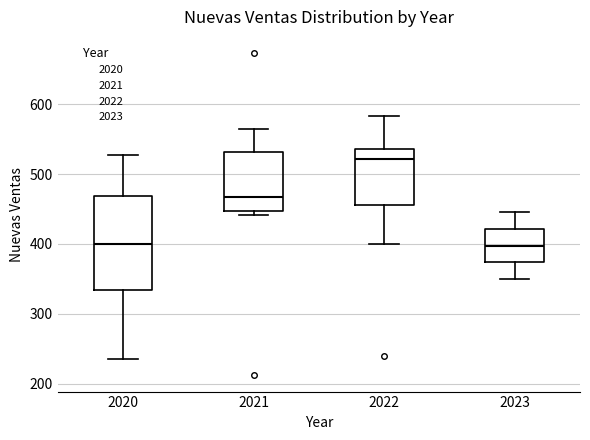

Reading left to right, read every box against the y-axis: the position of its median line, the range the box covers, and the ends of its whiskers. The values are not printed on the chart, so give them approximately, as read against the axis.

2020: median 400, box 330 to 470, whiskers 240 to 530
2021: median 470, box 450 to 530, whiskers 440 to 560
2022: median 520, box 460 to 540, whiskers 400 to 580
2023: median 400, box 370 to 420, whiskers 350 to 450